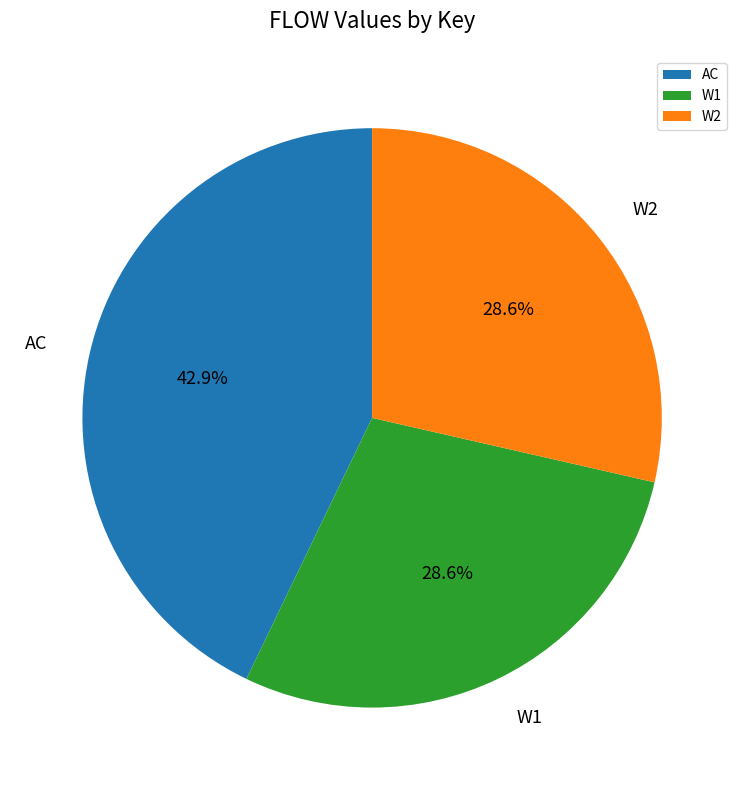

Combined, what portion of the pie is AC and W2?

71.4%